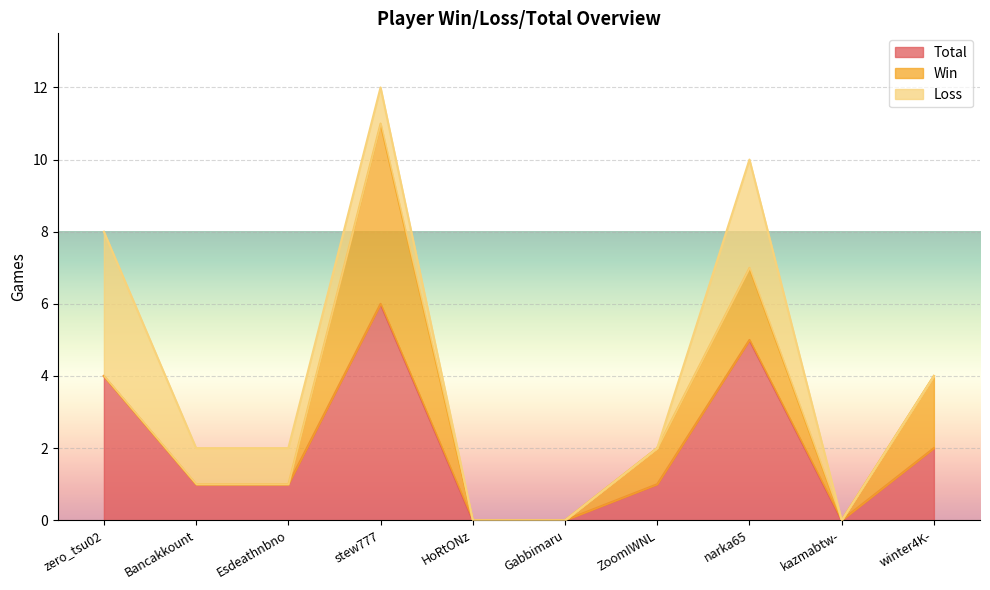

Where is the first local maximum for Win?

stew777